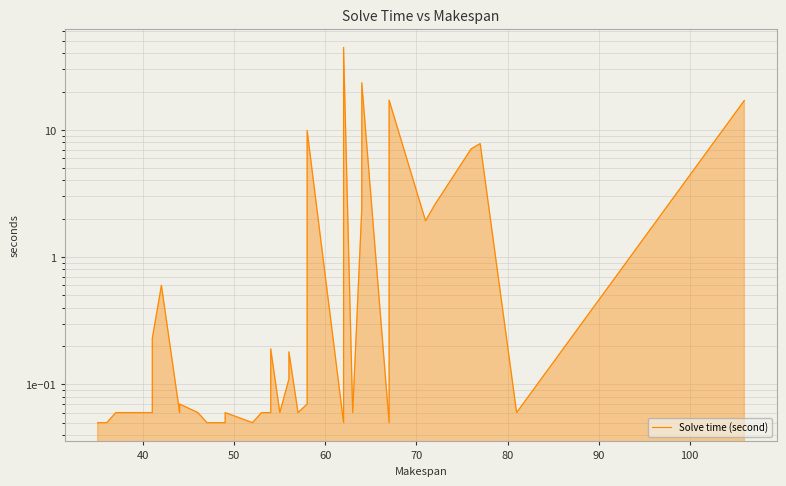

What is the approximate value at 80?

0.2